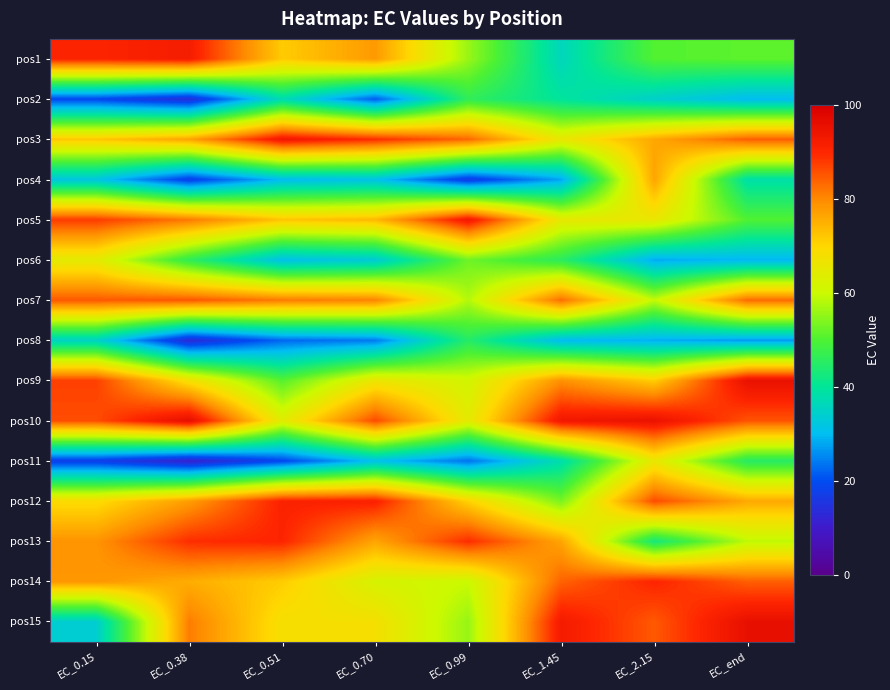

Between EC_0.99 and EC_0.51, which is larger?

EC_0.51